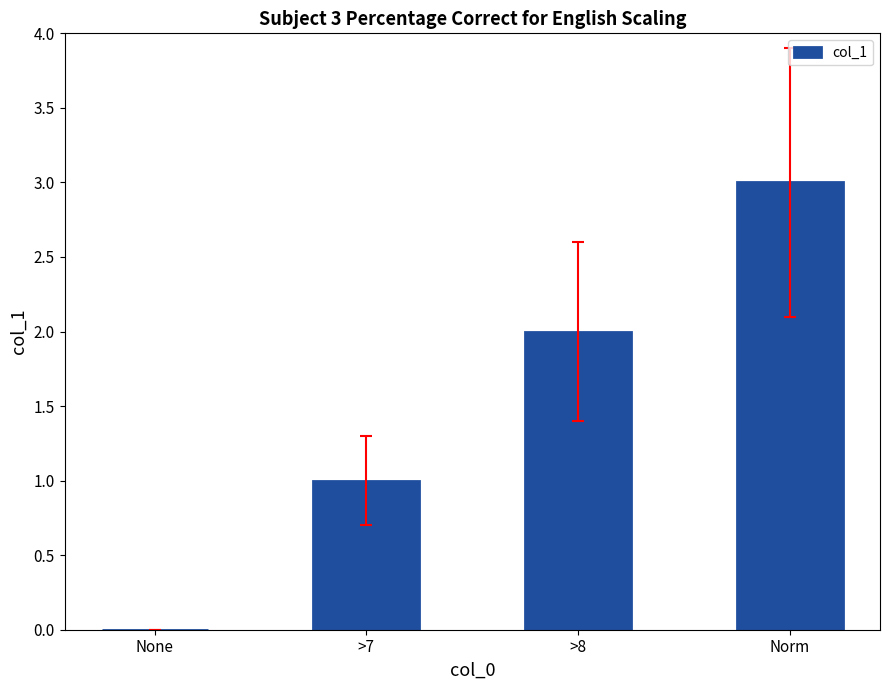

Reading left to right, what are all the values shown in this chart?

None=0	>7=1	>8=2	Norm=3